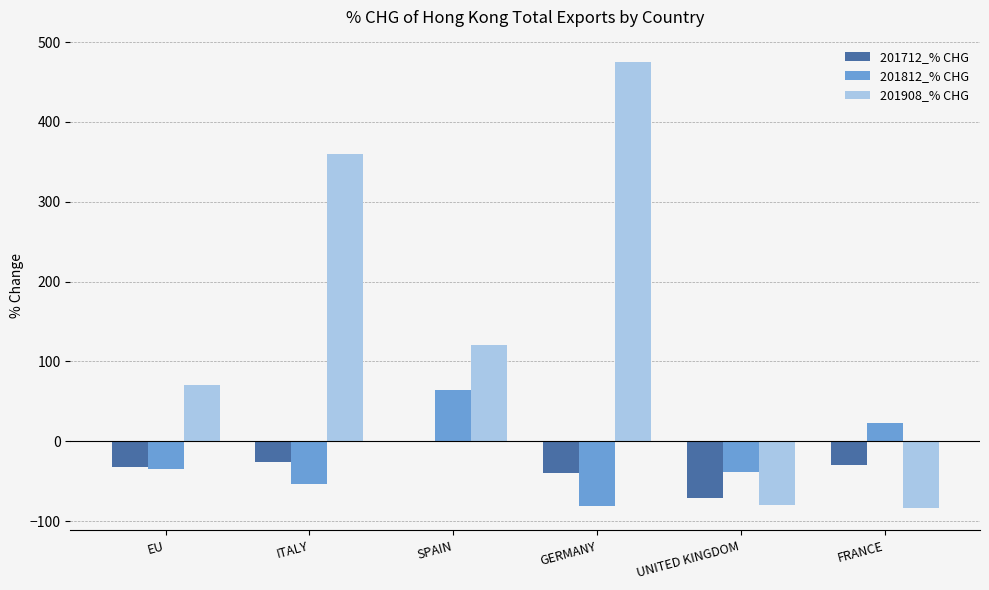

What is the greatest value displayed?

475.2